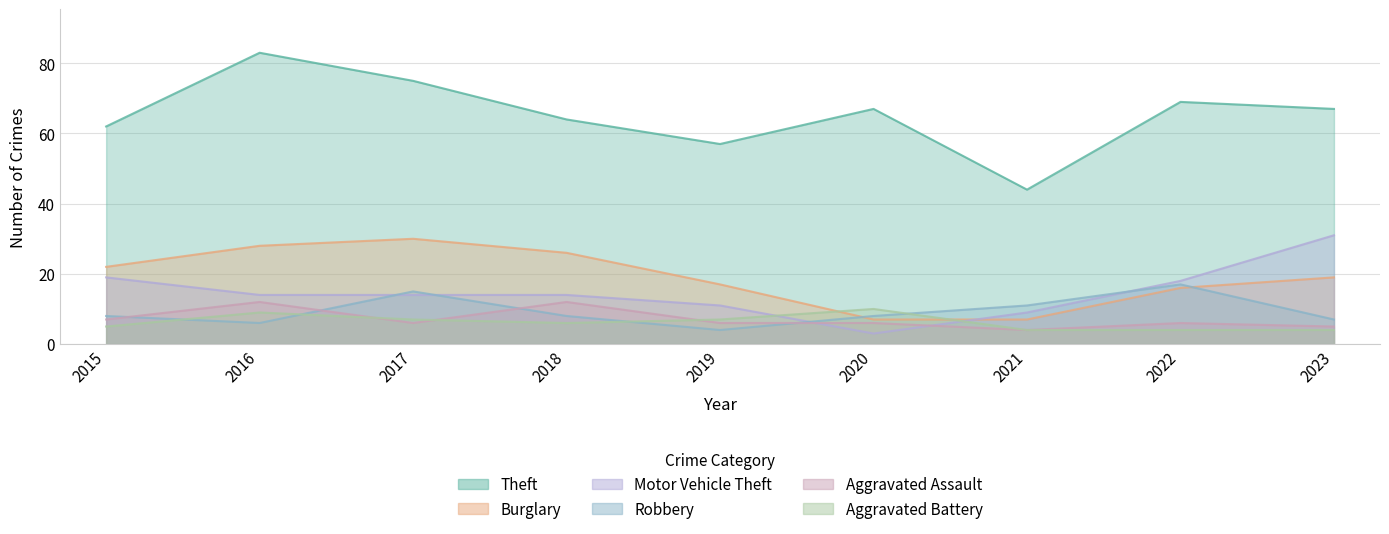

True or false: Aggravated Battery has a value of 9 at 2016.

True